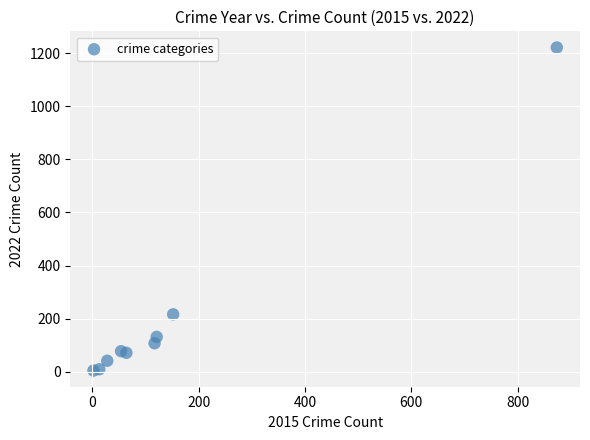

What Y value in the scatter plot is closest to 613?

216